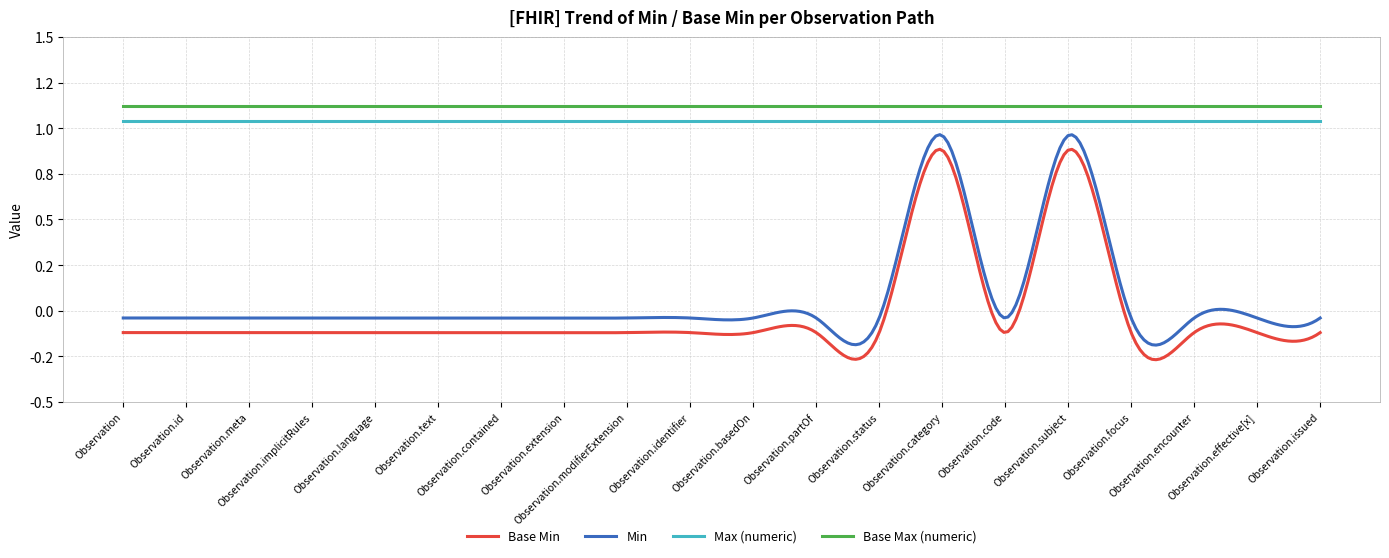

In Base Min, how many points are higher than both neighbors (excluding endpoints)?

2